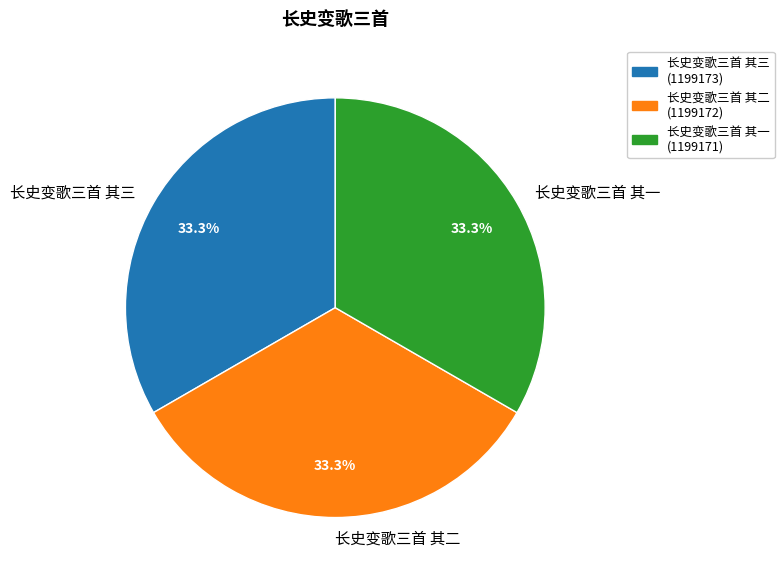

Is it true that 长史变歌三首 其三 is 26% of the pie?

False